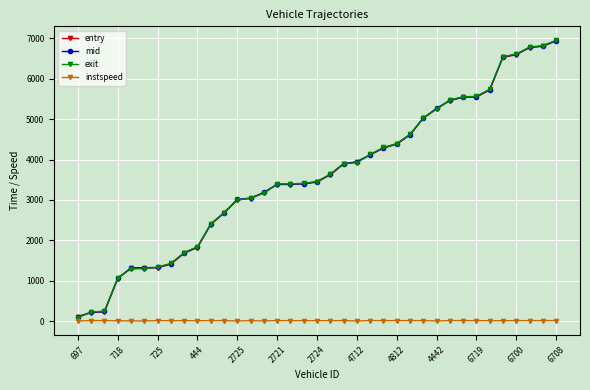

What is the difference between the maximum and minimum values in the entry series?

6828.8